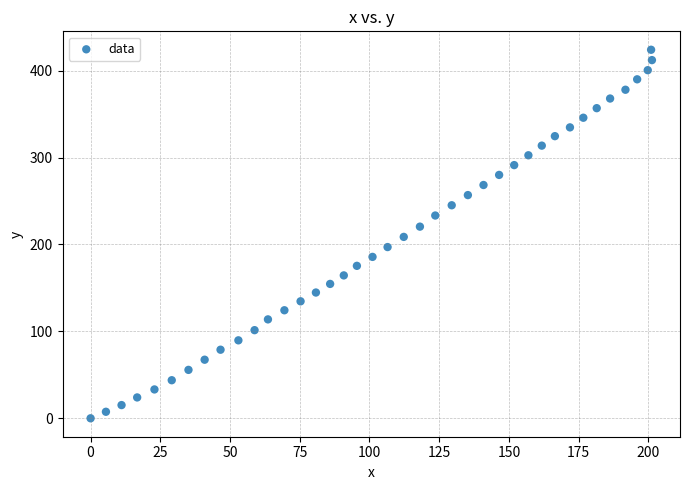

What is the range of Y values (max minus min)?

424.0